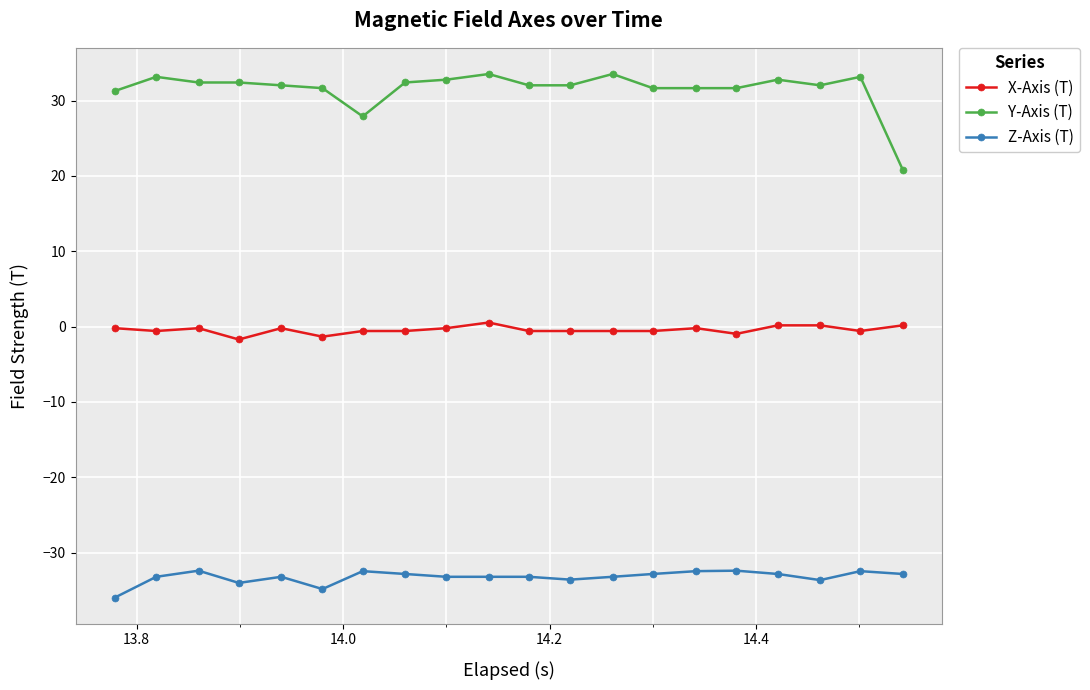

Rank the series by their average value, from lowest to highest.

Z-Axis (T), X-Axis (T), Y-Axis (T)